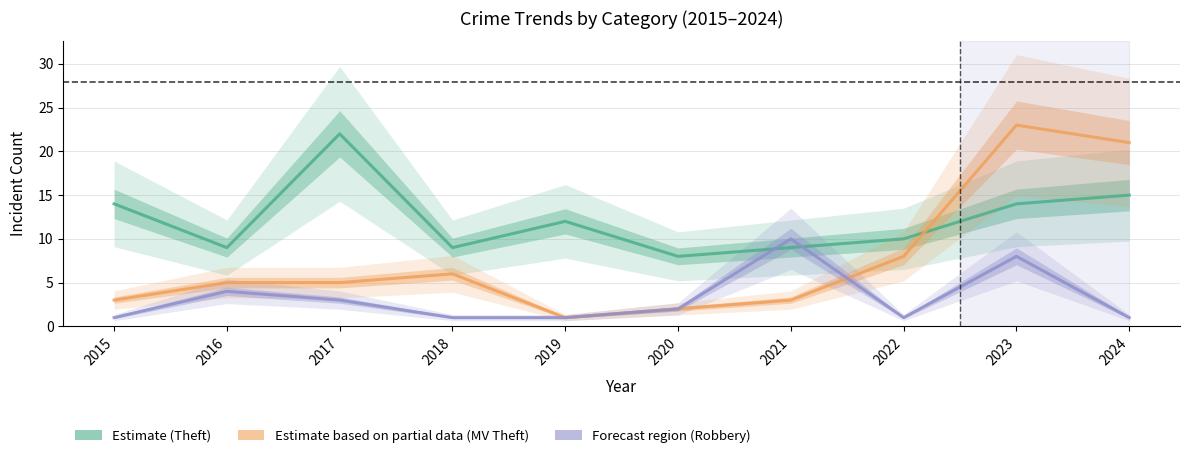

Which series ends up on top after the final intersection of Theft and Motor Vehicle Theft?

Motor Vehicle Theft